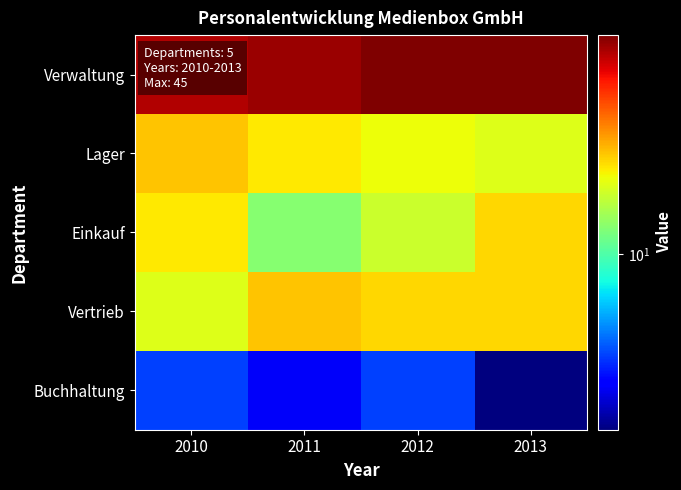

What is the difference between the highest and lowest values at 2012?

40